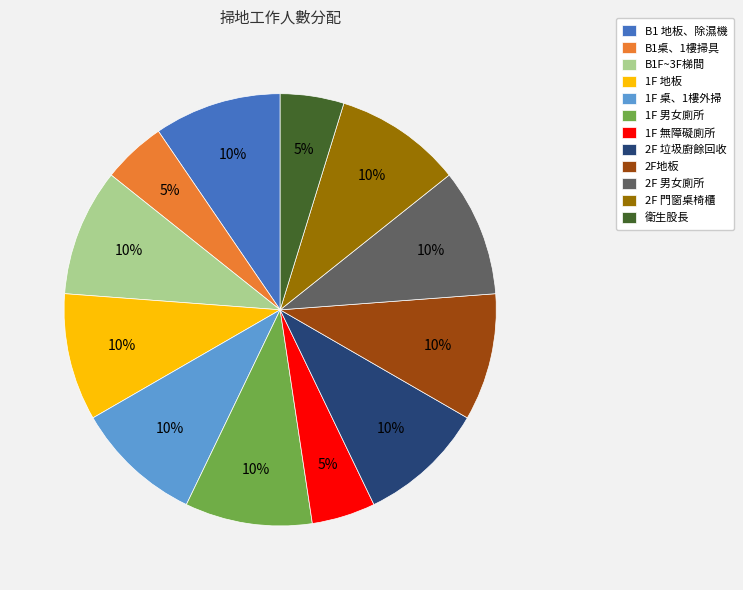

How many slices are in this pie chart?

12